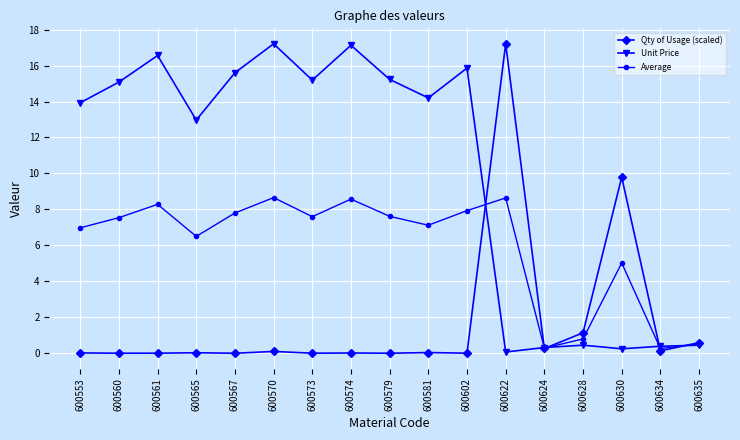

What is the greatest value displayed?

17.2